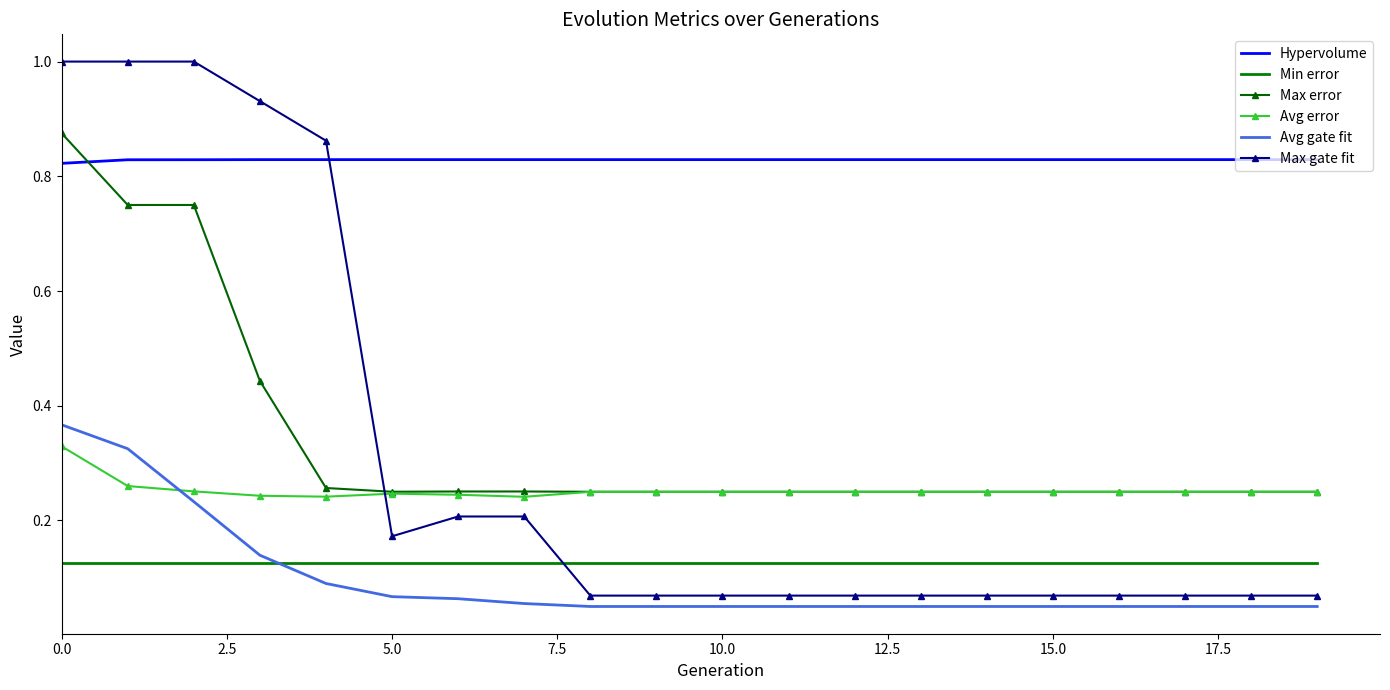

What is the greatest value displayed?

1.0